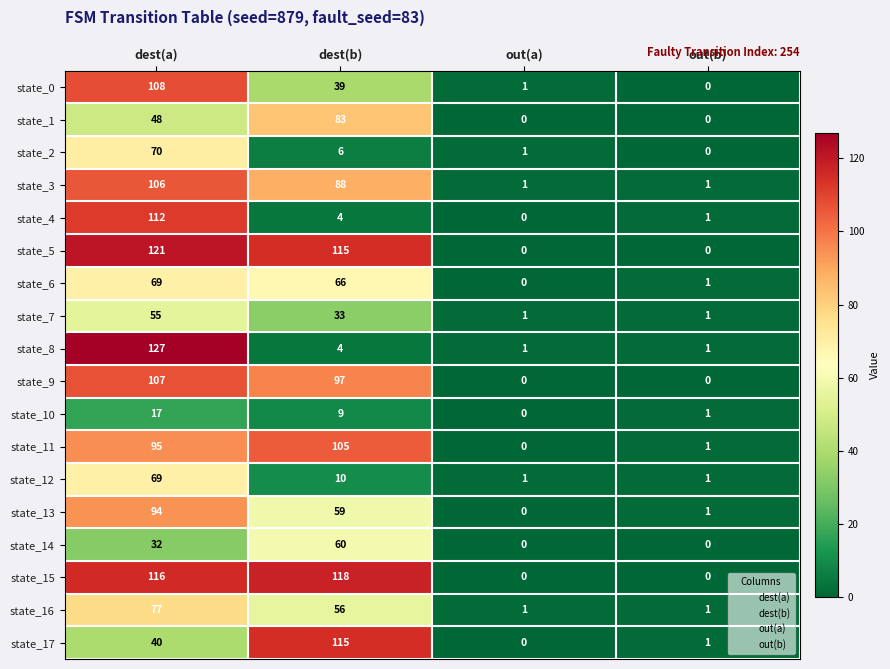

What is the difference between the state_16 values at dest(b) and out(b)?

55